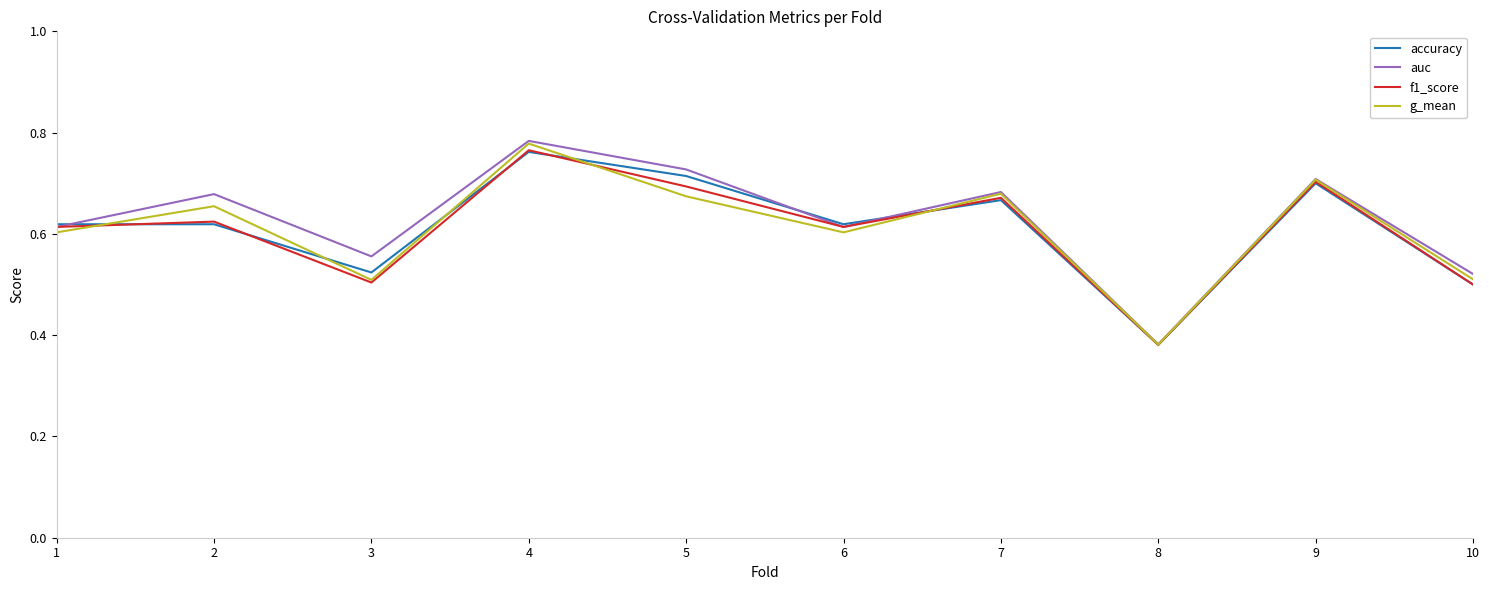

Does the chart display data point markers on the line(s)?

No